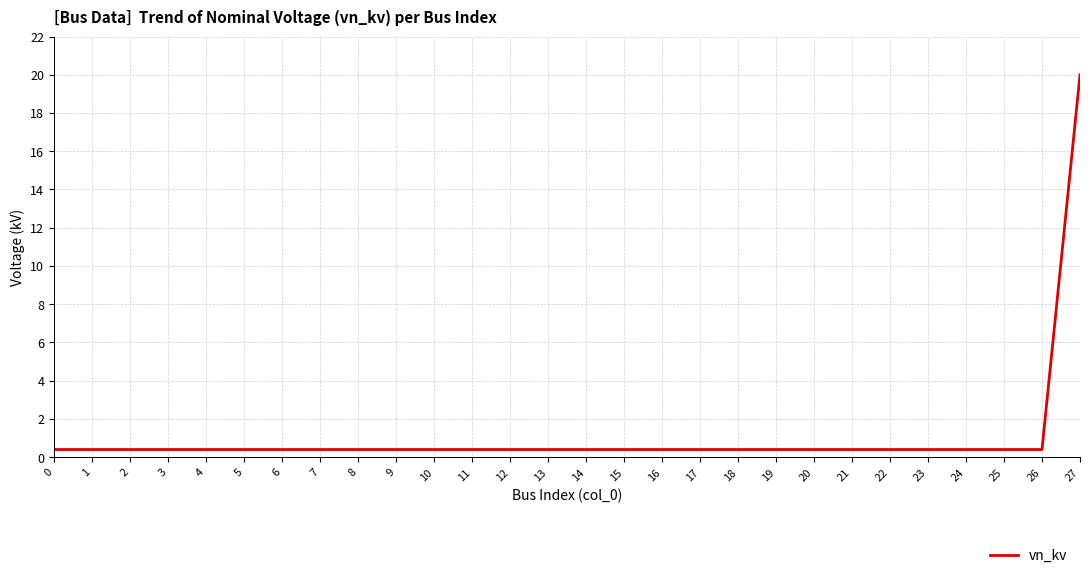

True or false: the data shows 0.4 at 20.

True